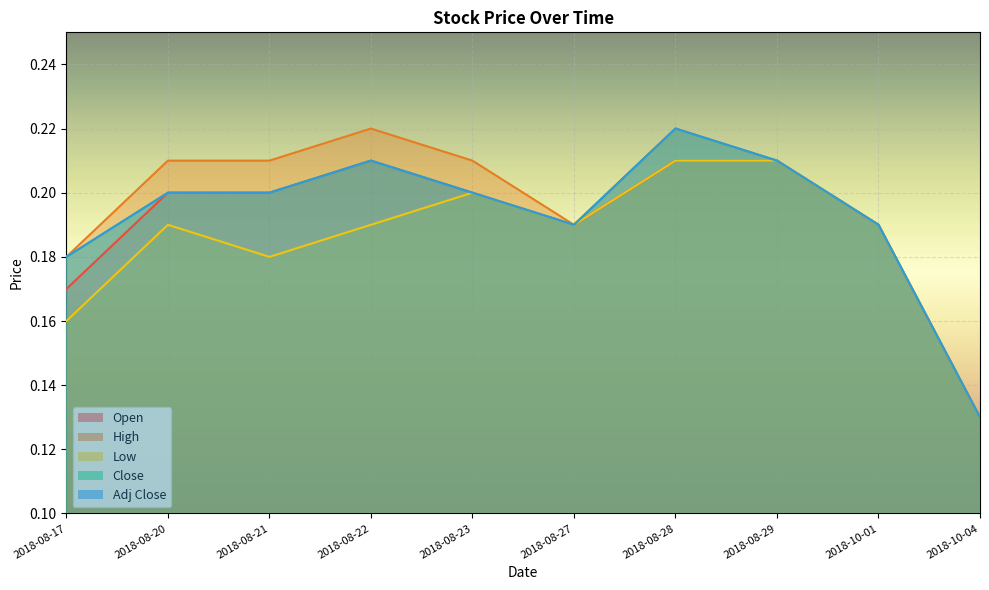

In Open, how many points are higher than both neighbors (excluding endpoints)?

1